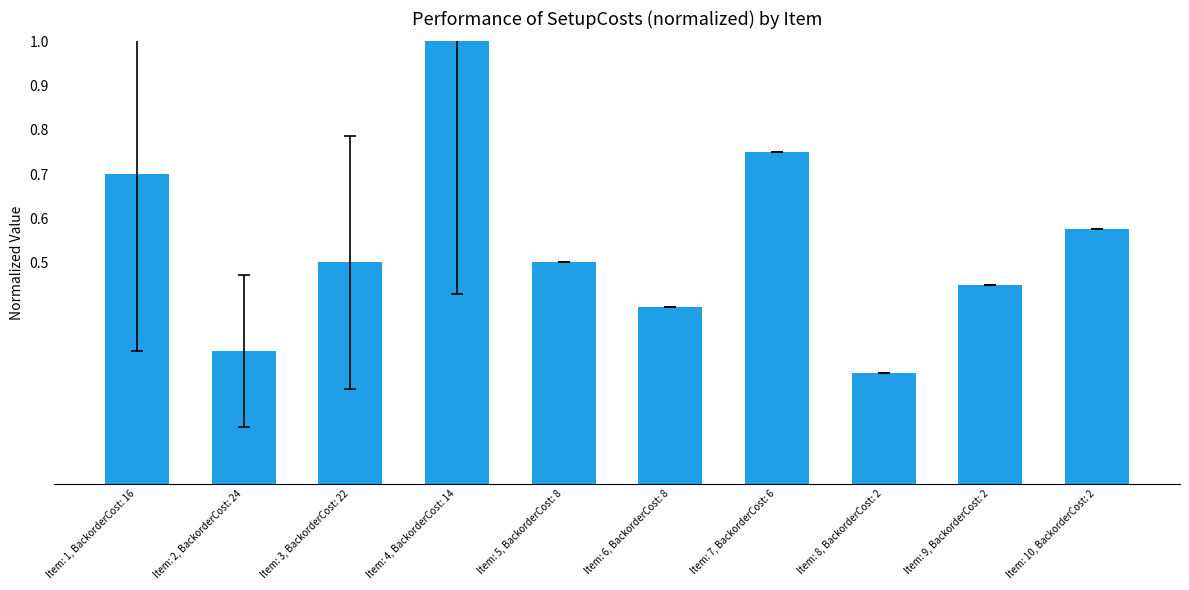

What is the greatest value displayed?

1.0